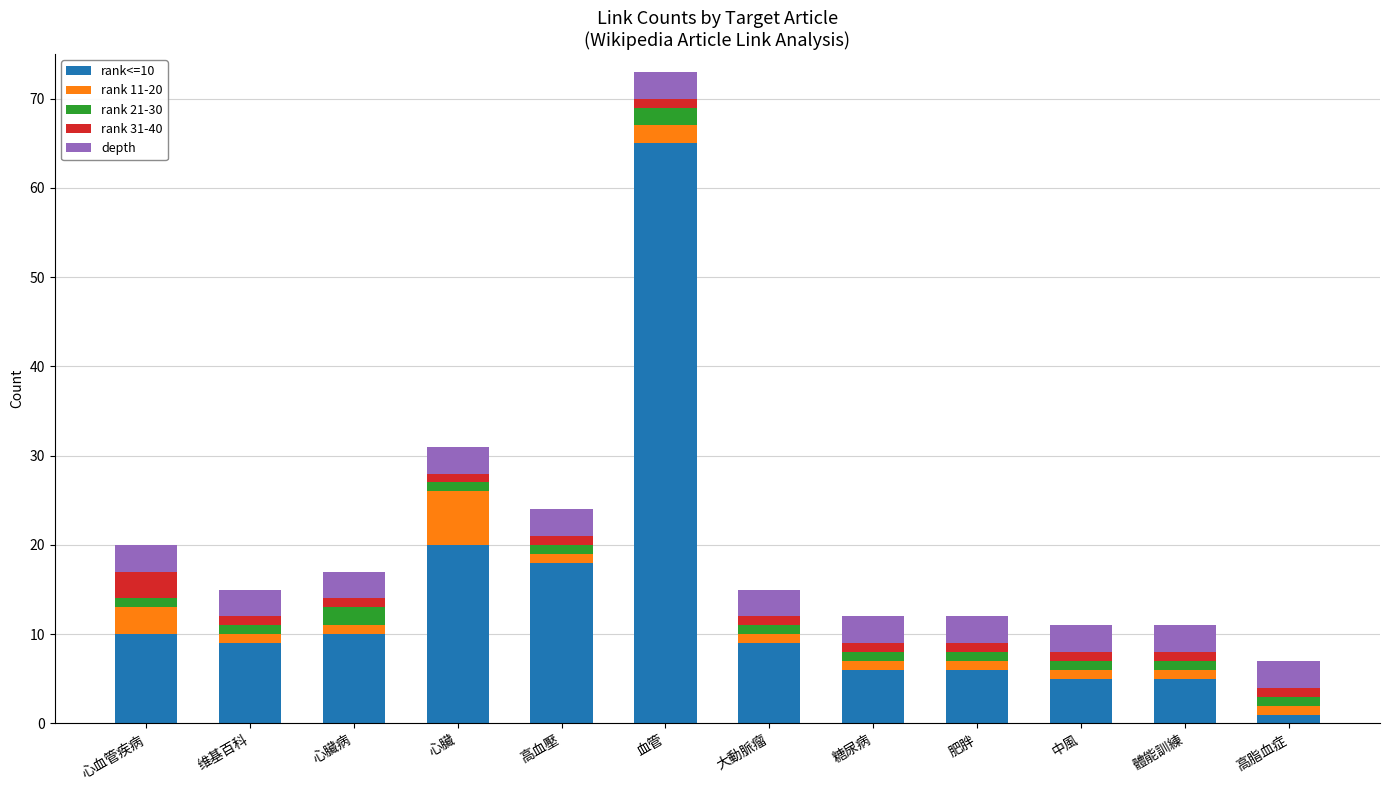

True or false: rank<=10 has a value of 6 at 肥胖.

True